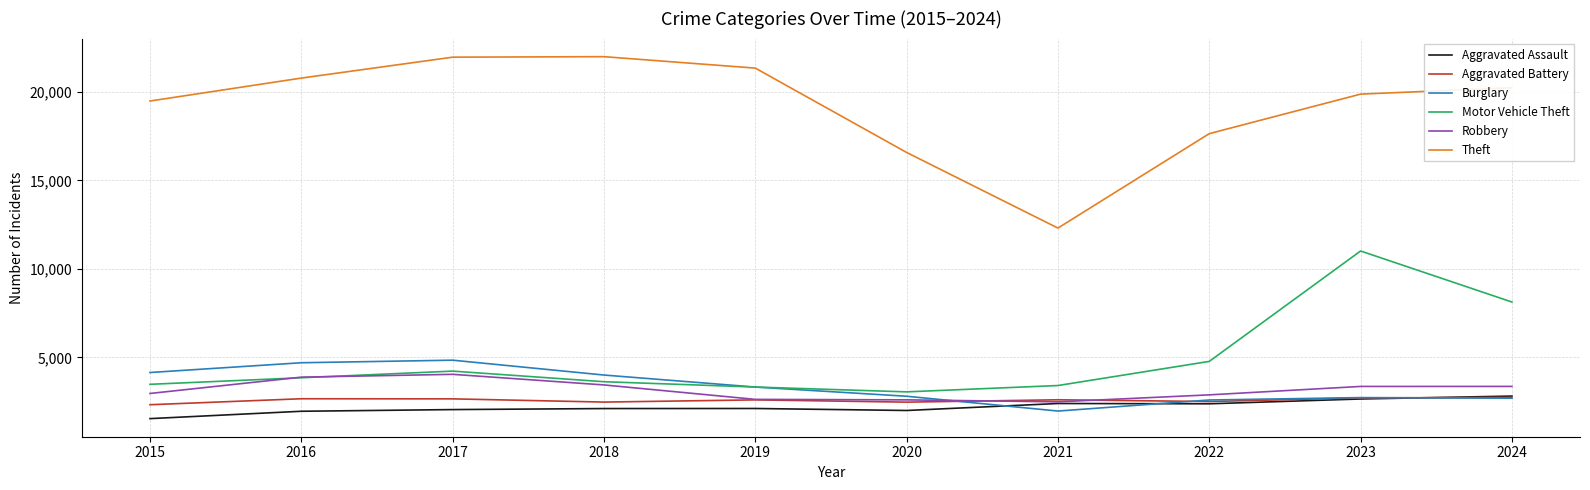

What is the difference between the Aggravated Battery values at 2019 and 2022?

93